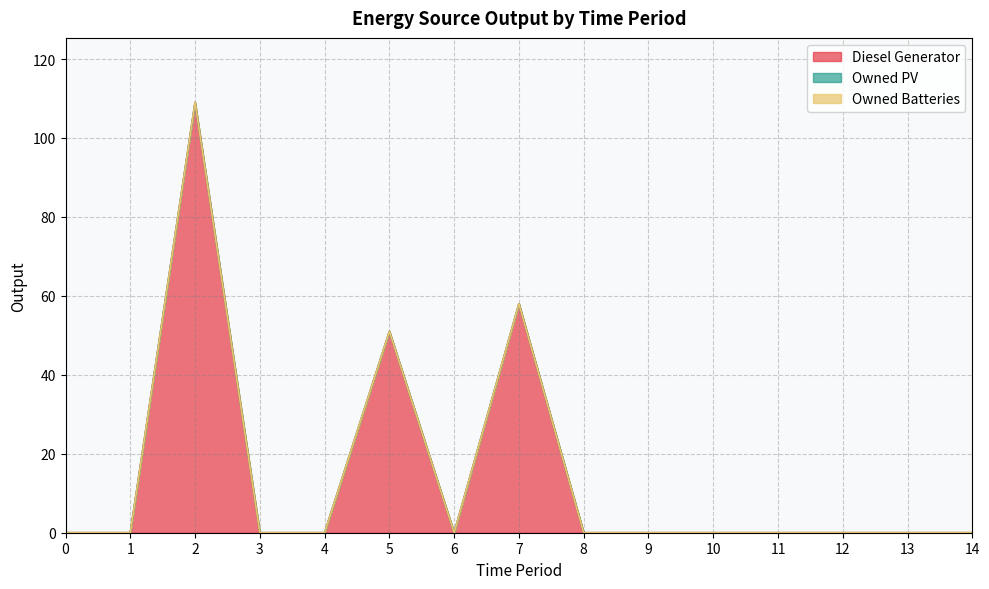

How many series are shown in this chart?

3